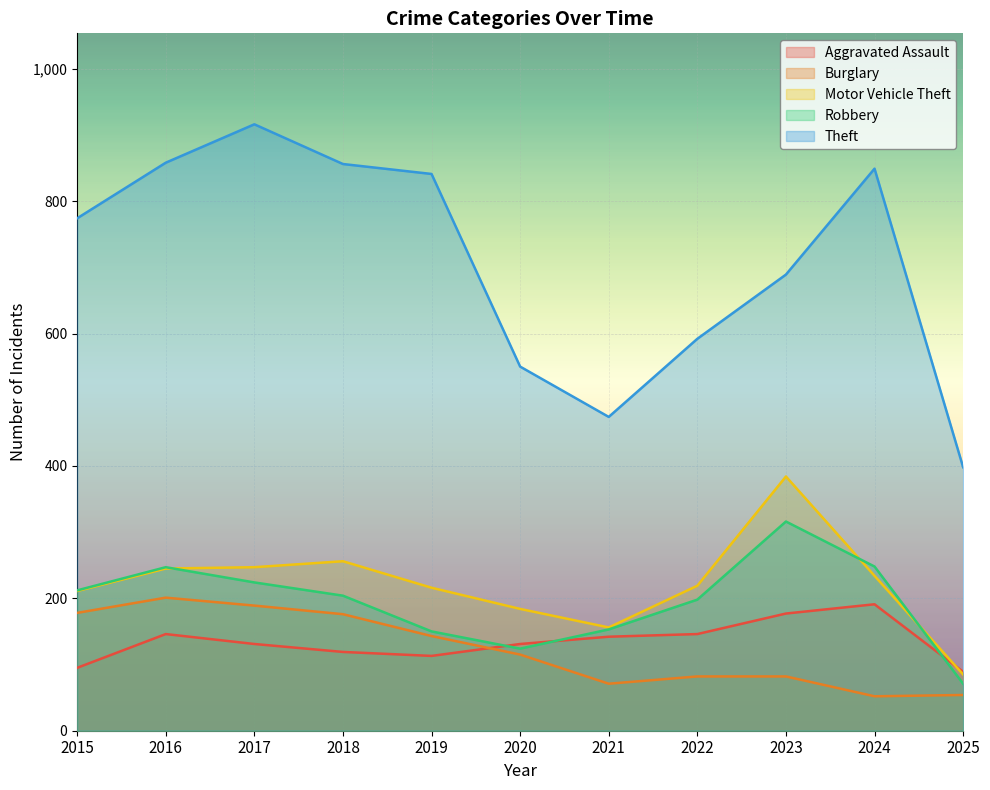

True or false: Robbery has a value of 224 at 2017.

True